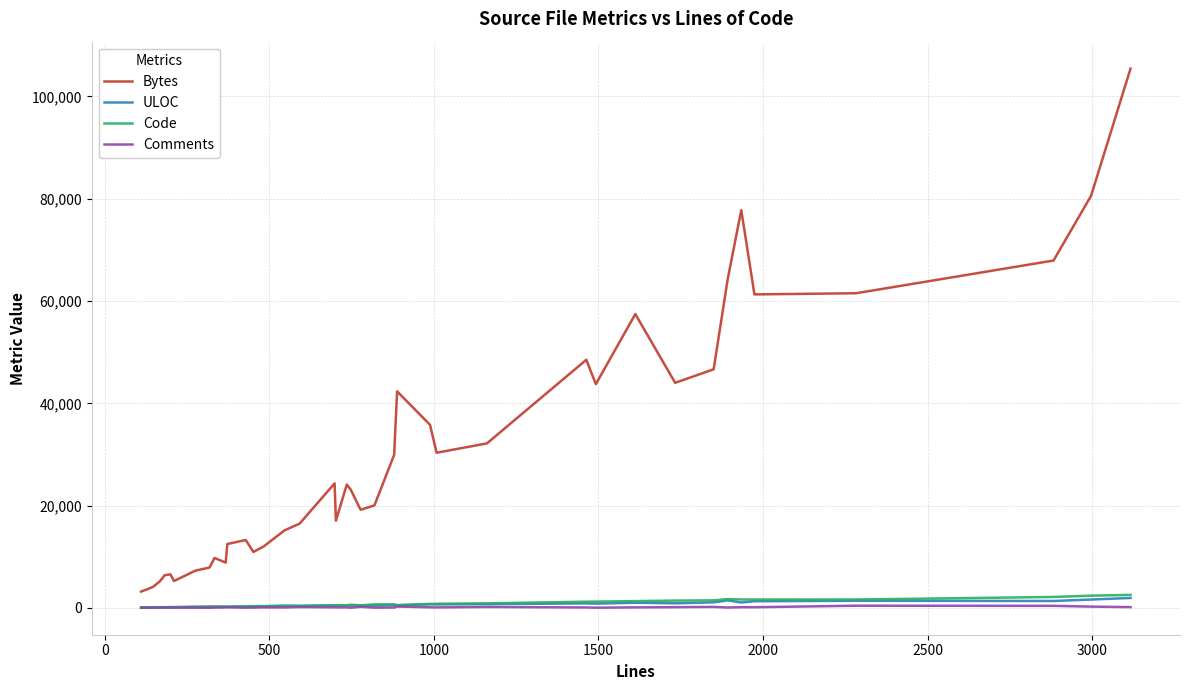

Which series has the largest total across all categories?

Bytes